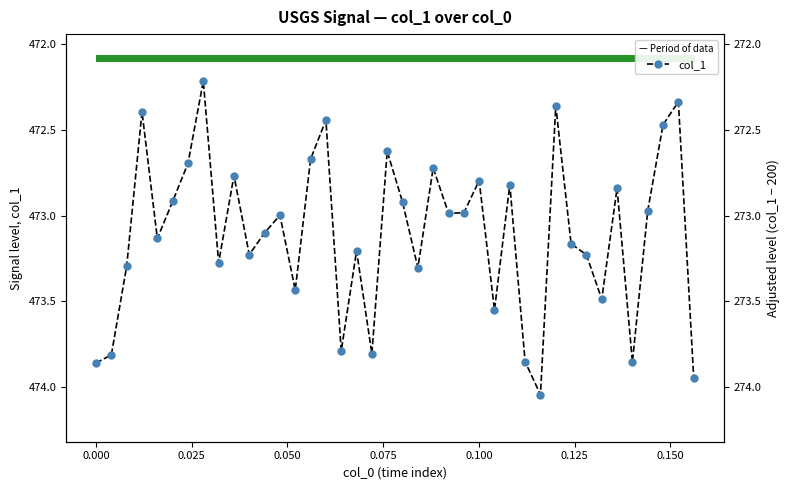

How many points are lower than both their immediate neighbors (excluding endpoints)?

13